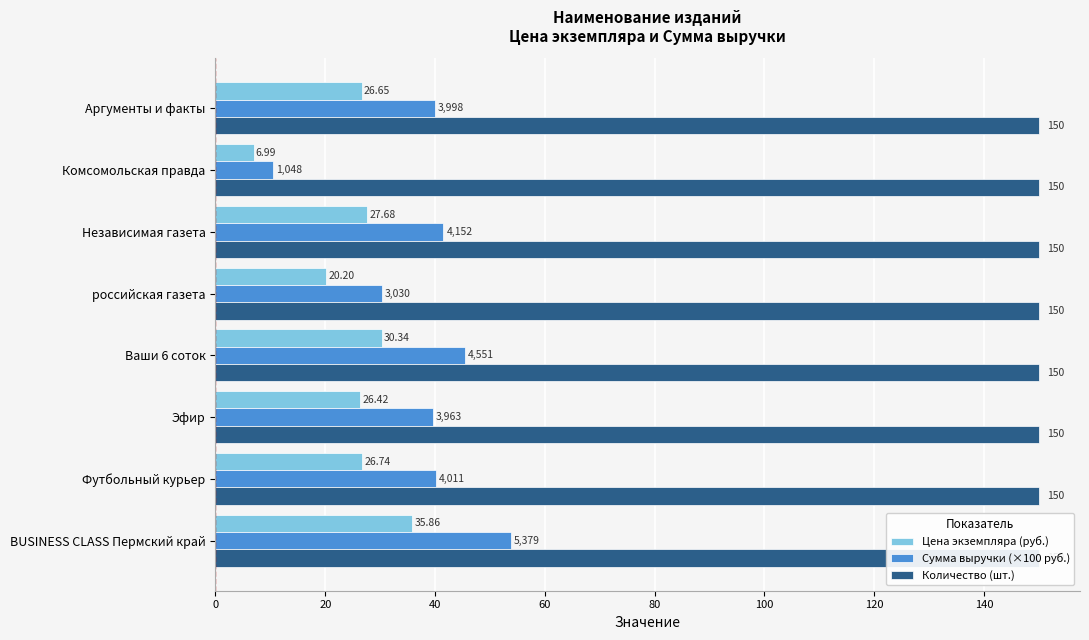

What is the value of the Сумма выручки (×100 руб.) bar at the 2nd from the left?

10.5